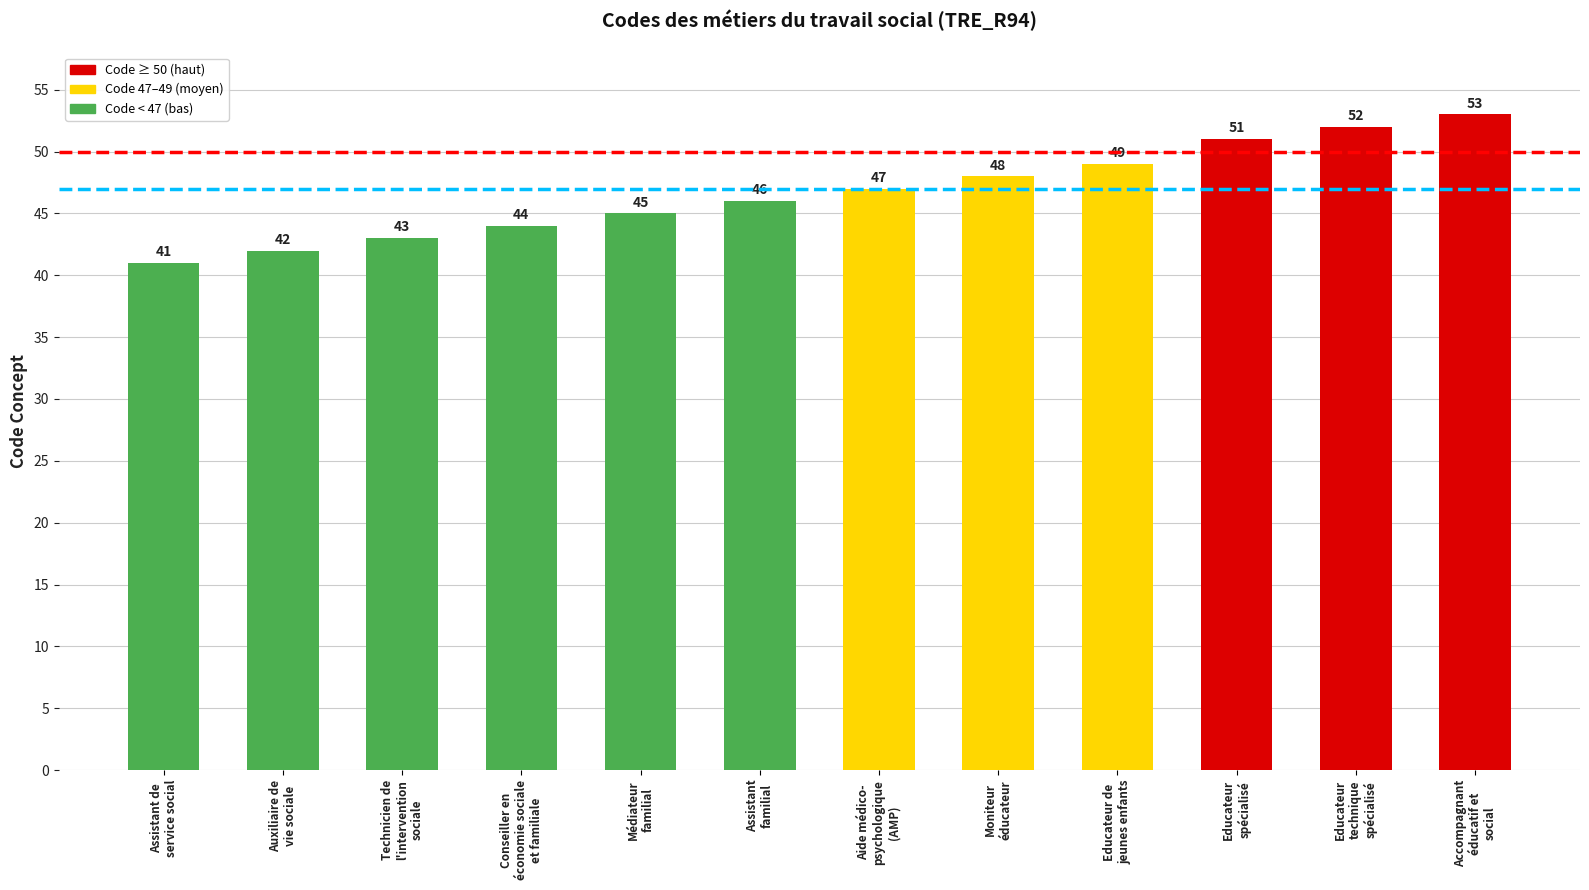

What is the sum of the values at Assistant de
service social and Aide médico-
psychologique
(AMP)?

88